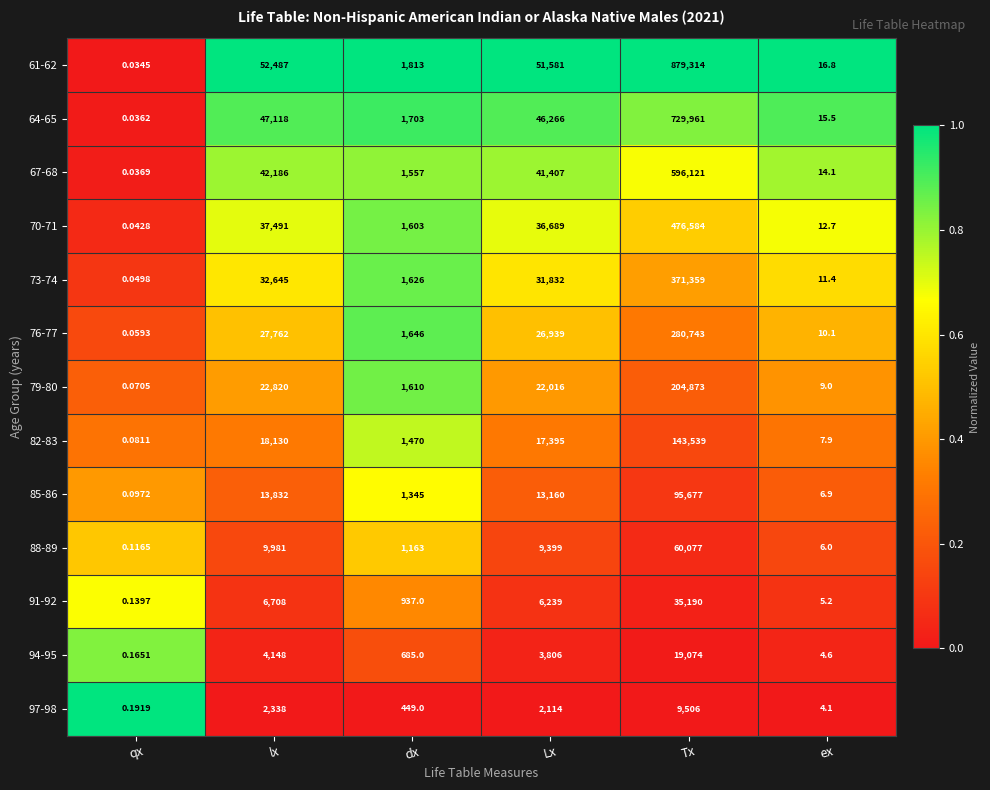

What is the spread (max minus min) of values at ex?

12.7